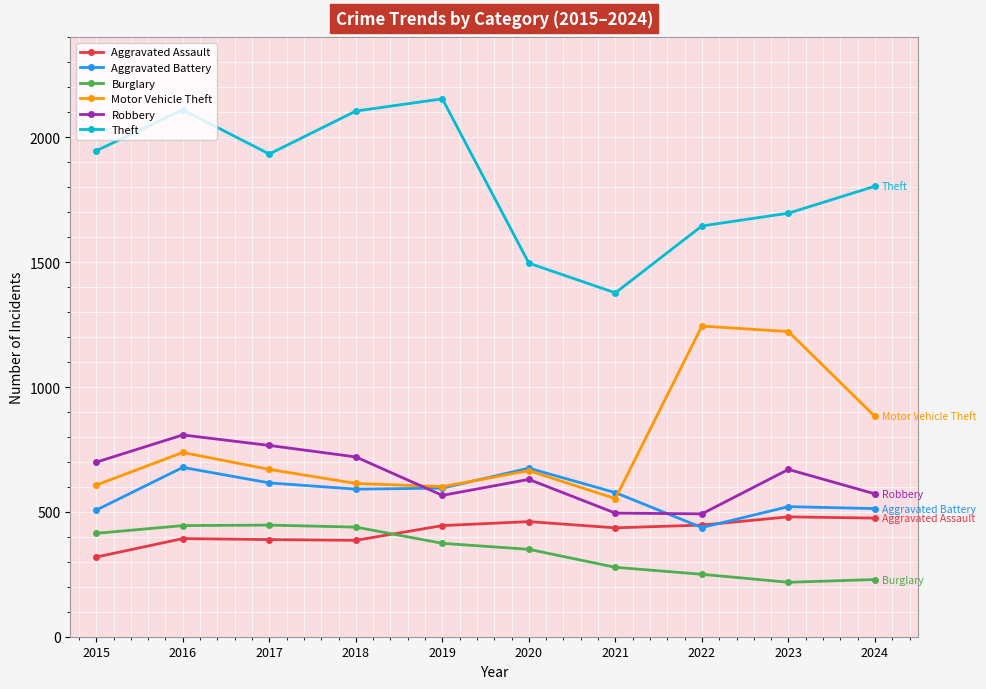

Does the chart display data point markers on the line(s)?

Yes